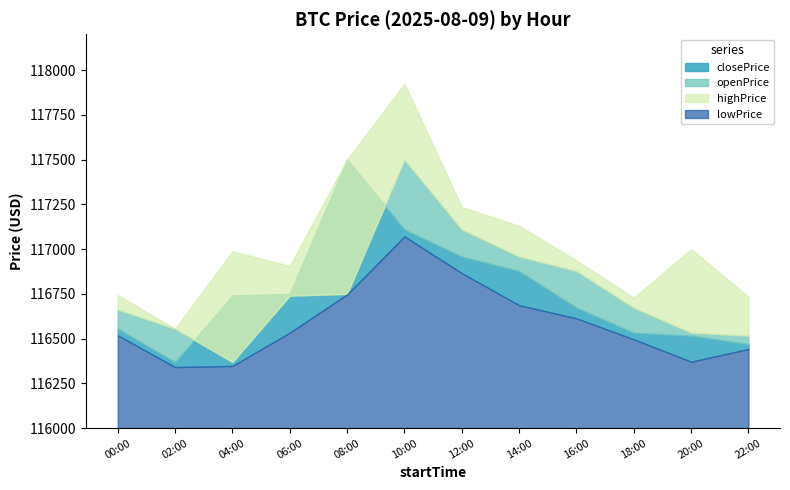

At which label does highPrice first exceed 116988?

08:00